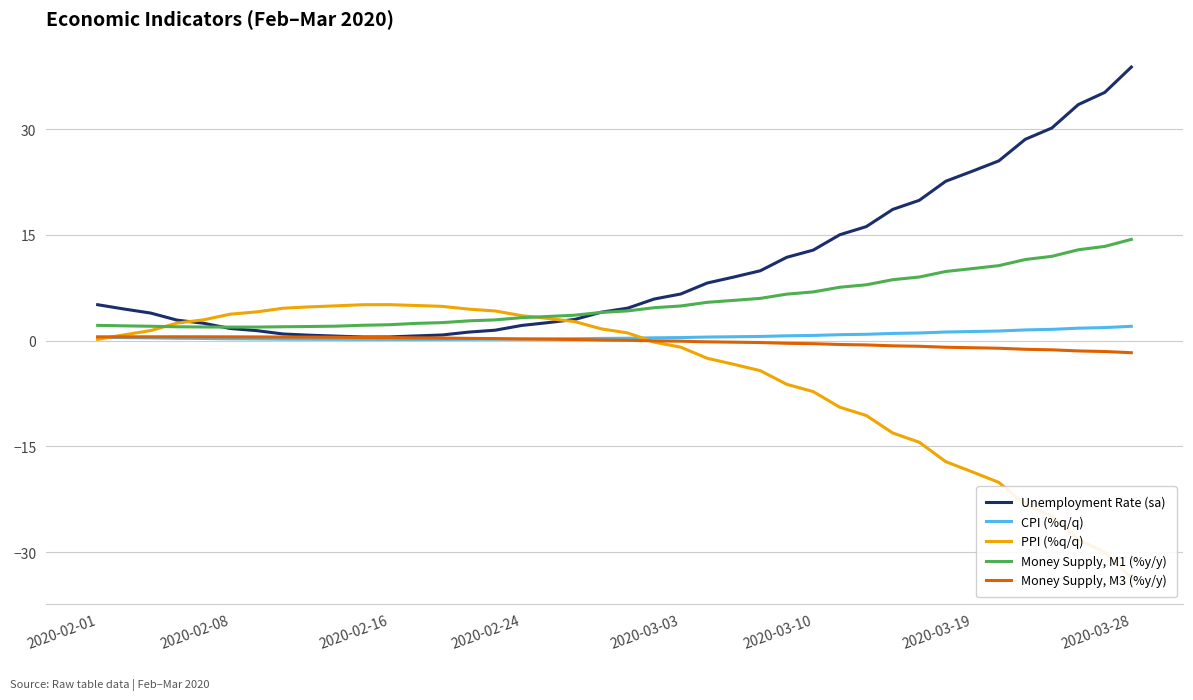

The value of Unemployment Rate (sa) at 24 is 12.1. True or false?

False